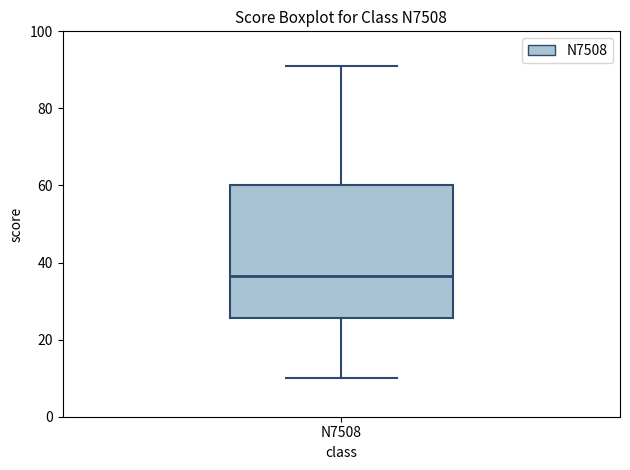

Read this box plot against the y-axis: the position of the median line, the range covered by the box, and the ends of both whiskers. The values are not printed on the chart, so give them approximately, as read against the axis.

median 36, box 26 to 60, whiskers 10 to 92